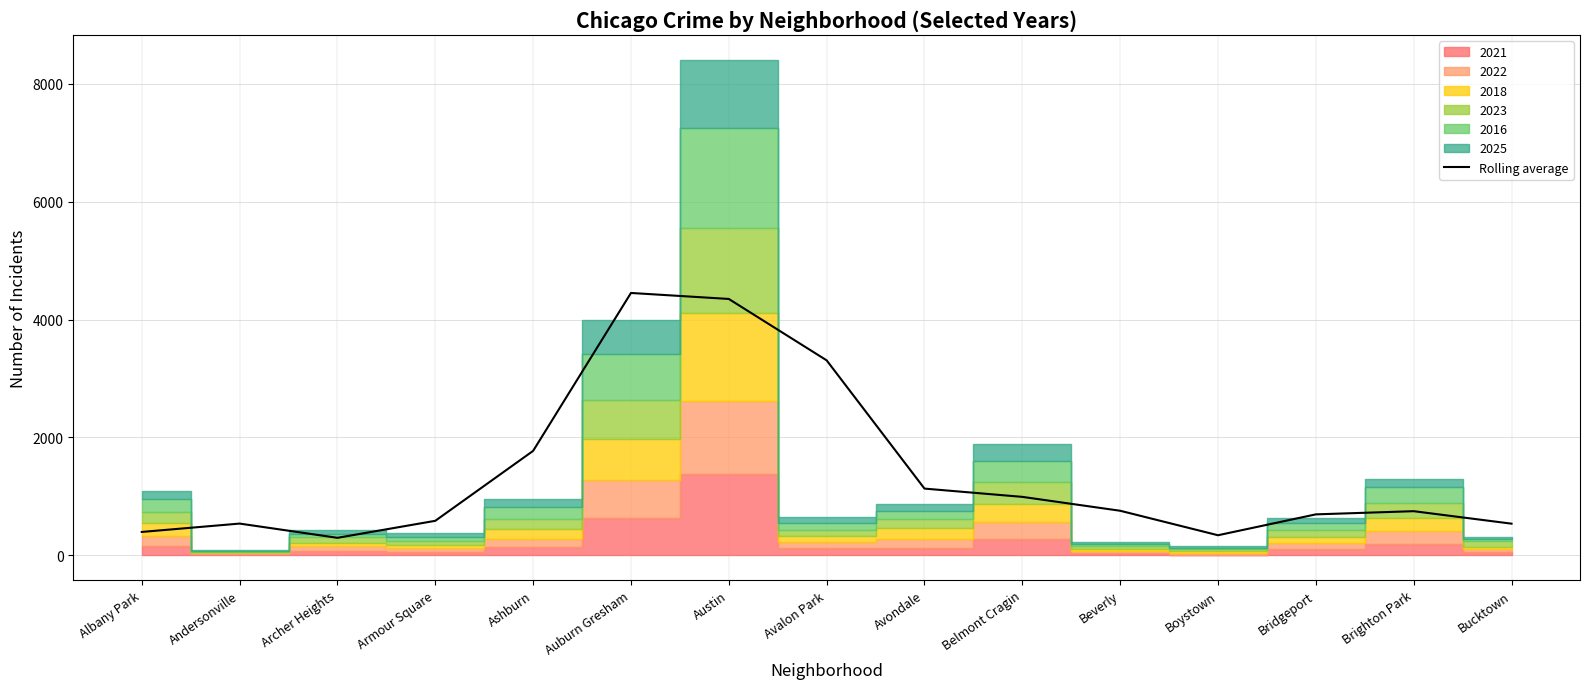

Rank the categories by value from highest to lowest.

Auburn Gresham, Austin, Avalon Park, Ashburn, Avondale, Belmont Cragin, Beverly, Brighton Park, Bridgeport, Armour Square, Andersonville, Bucktown, Albany Park, Boystown, Archer Heights